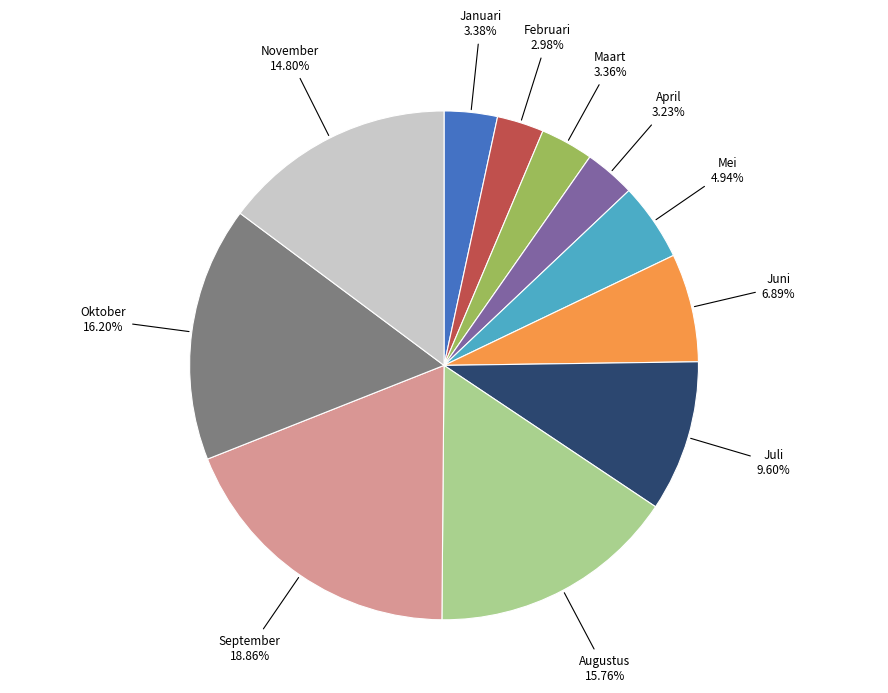

Is the sum of Januari and April greater than half?

No